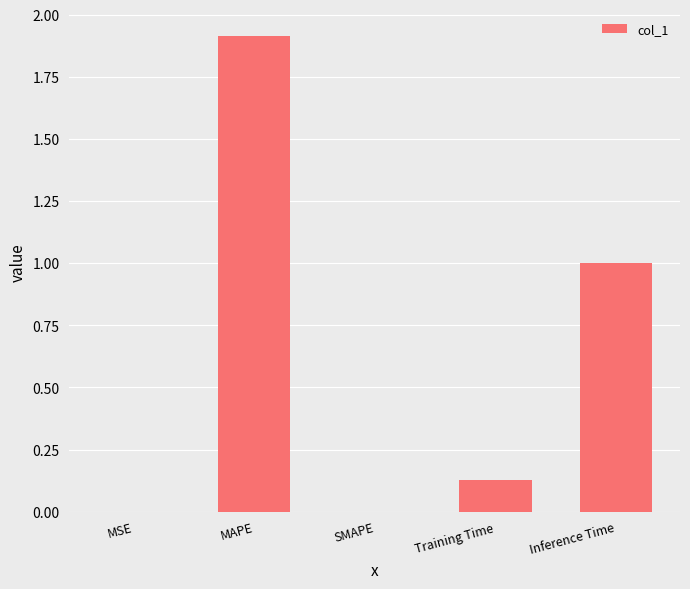

What is the greatest value displayed?

1.9